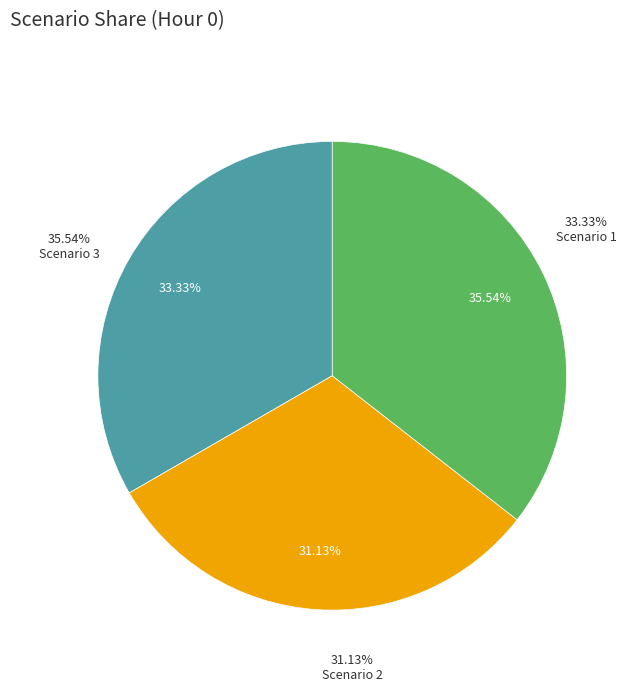

Which category has the biggest portion of the pie?

Scenario 3